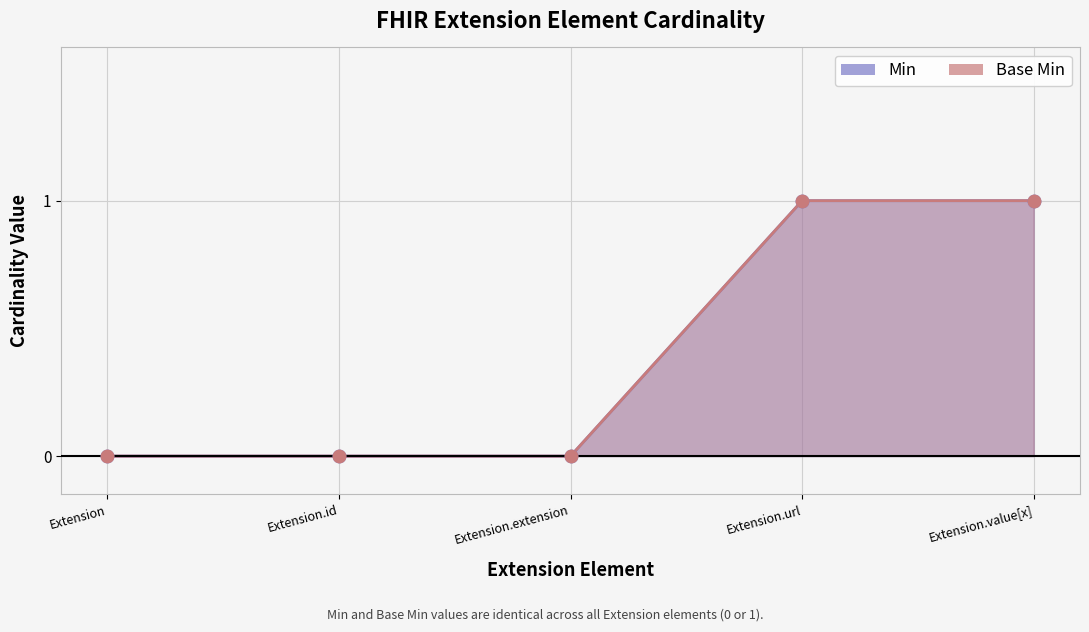

What are all the series names shown in the legend?

Min, Base Min